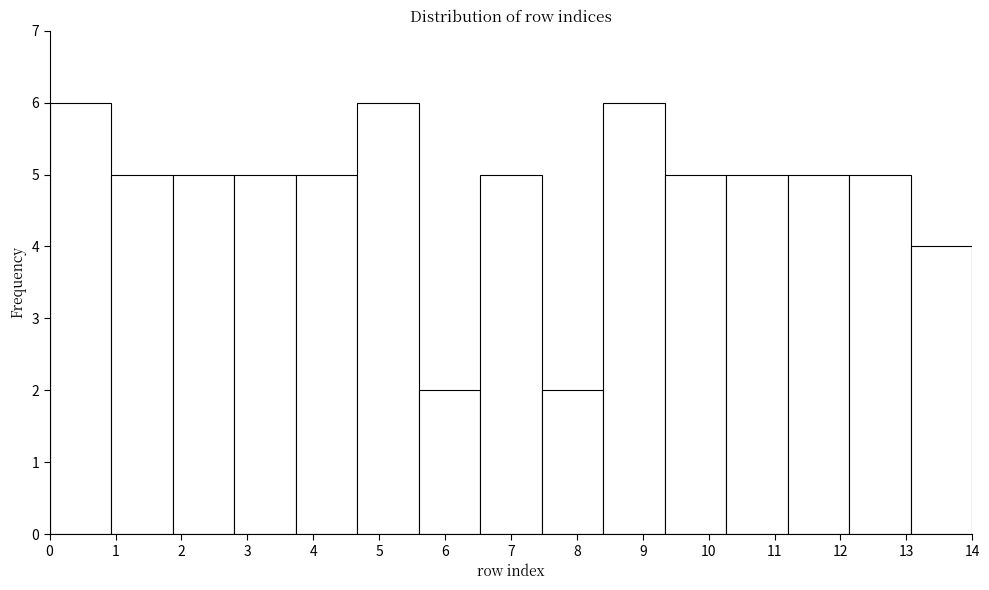

How tall is the bar that spans 6.5 to 7.5 on the x-axis? Neither the bar edges nor the heights are printed on the chart, so give them approximately, as read against the axes.

5